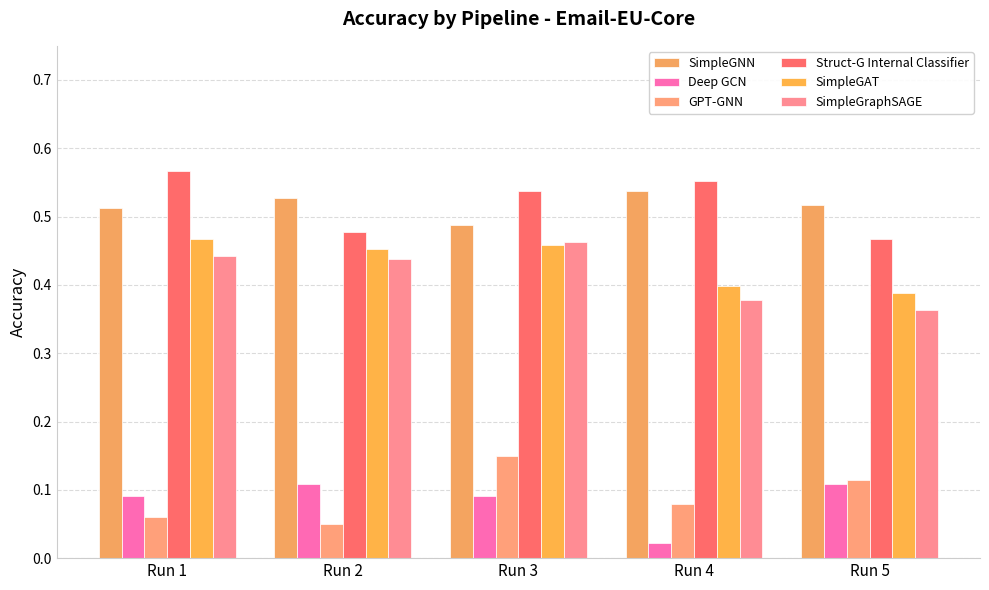

What is the value of the Deep GCN bar at the 1st from the left?

0.1